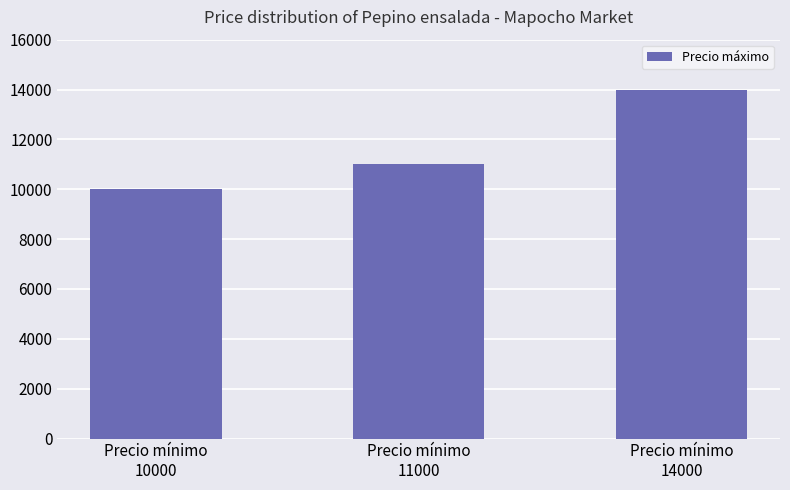

Is it true that the value at Precio mínimo
11000 is 11000?

True